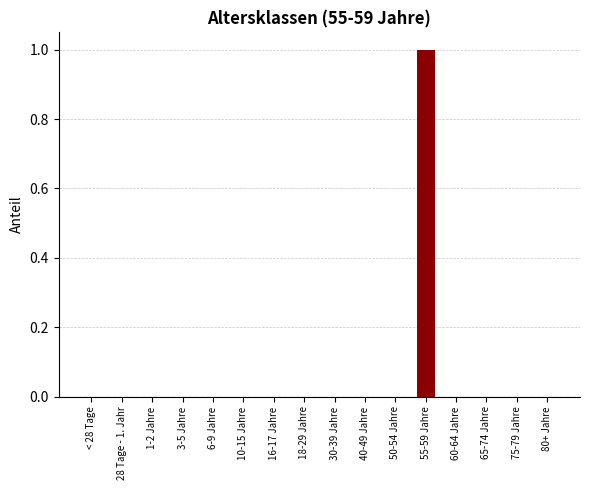

At which category does the chart reach its peak across all series?

55-59 Jahre